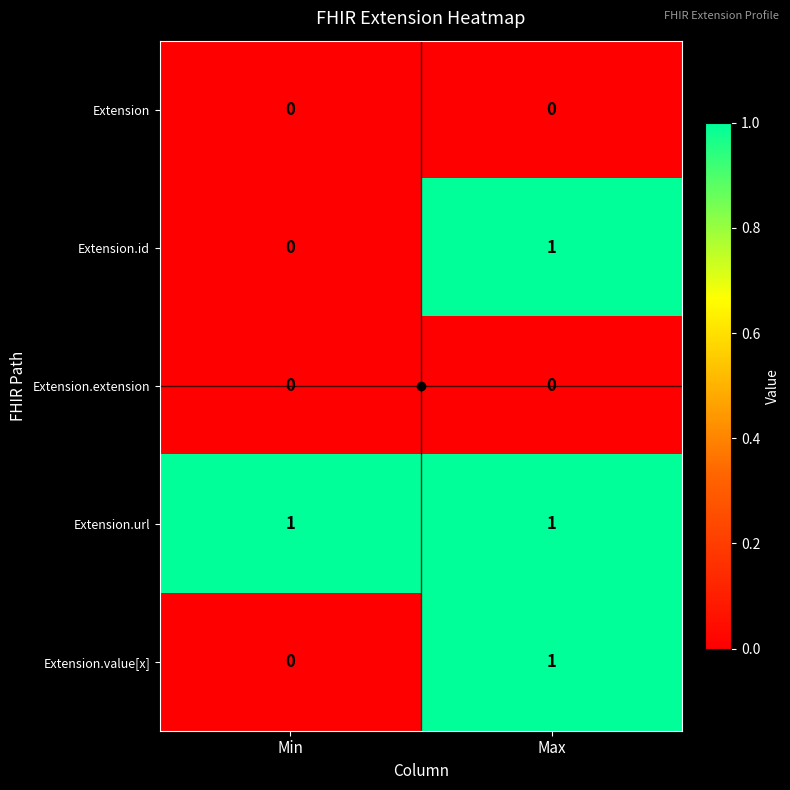

What is the total value across all series at Max?

3